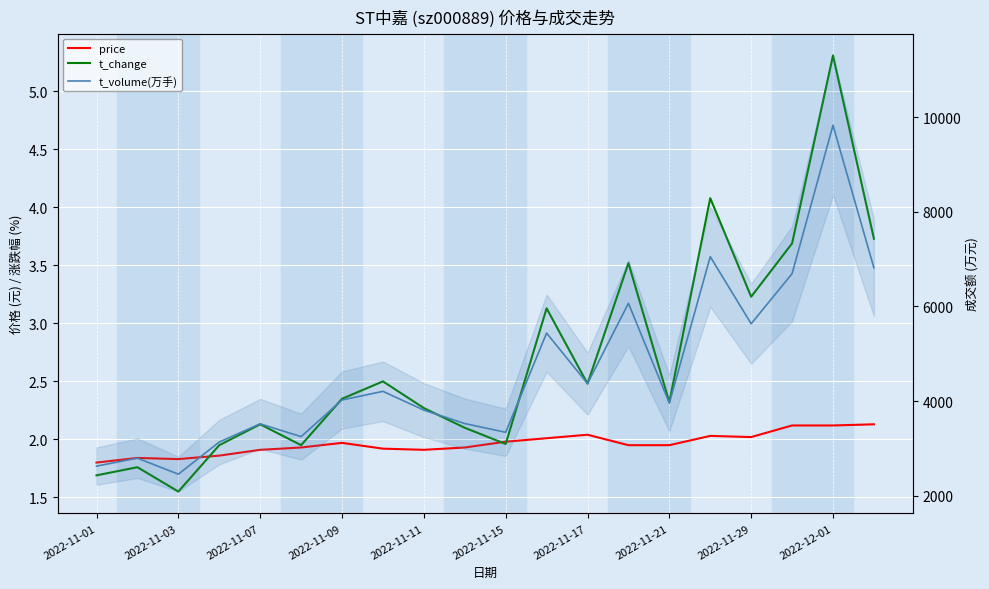

At 2022-11-09, list the series in order from smallest to largest.

price, t_change, t_volume(万手)